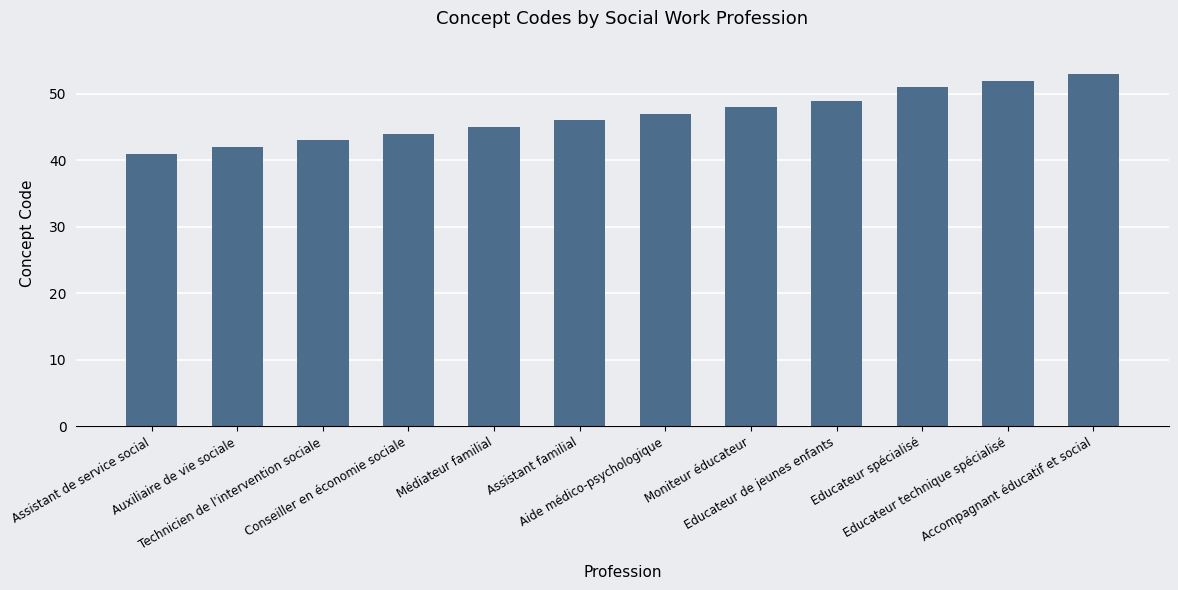

Are the bars grouped side by side (vs. stacked)?

No